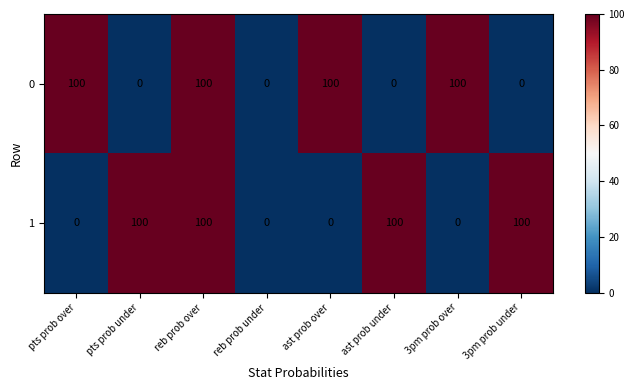

How many categories are shown in the chart?

8